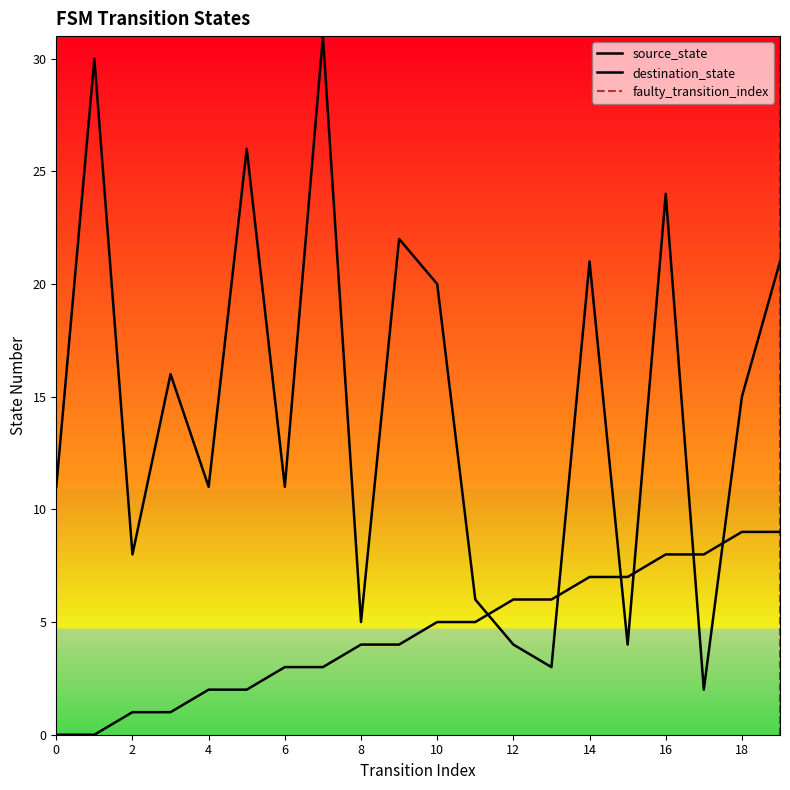

How many data points in source_state are above 5?

8